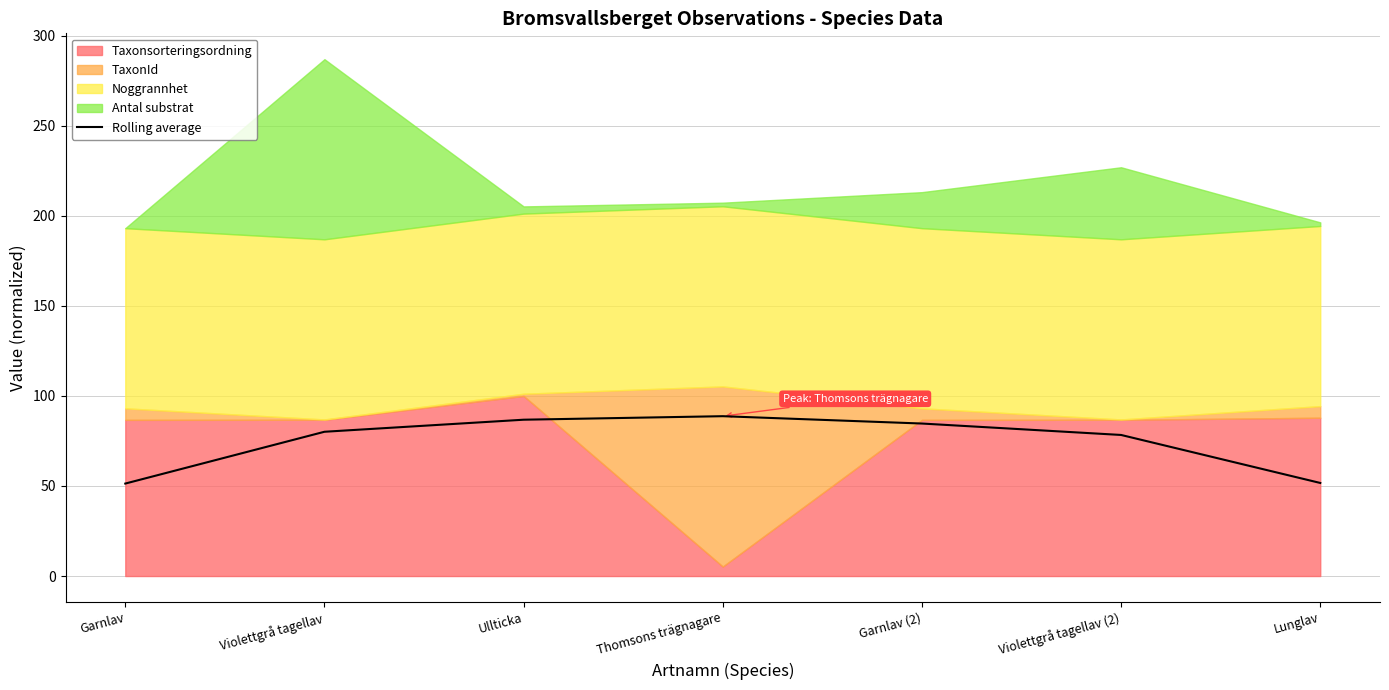

Reading left to right, extract all data points from this chart.

Garnlav=51.3	Violettgrå tagellav=80.1	Ullticka=86.8	Thomsons trägnagare=88.7	Garnlav (2)=84.7	Violettgrå tagellav (2)=78.3	Lunglav=51.7